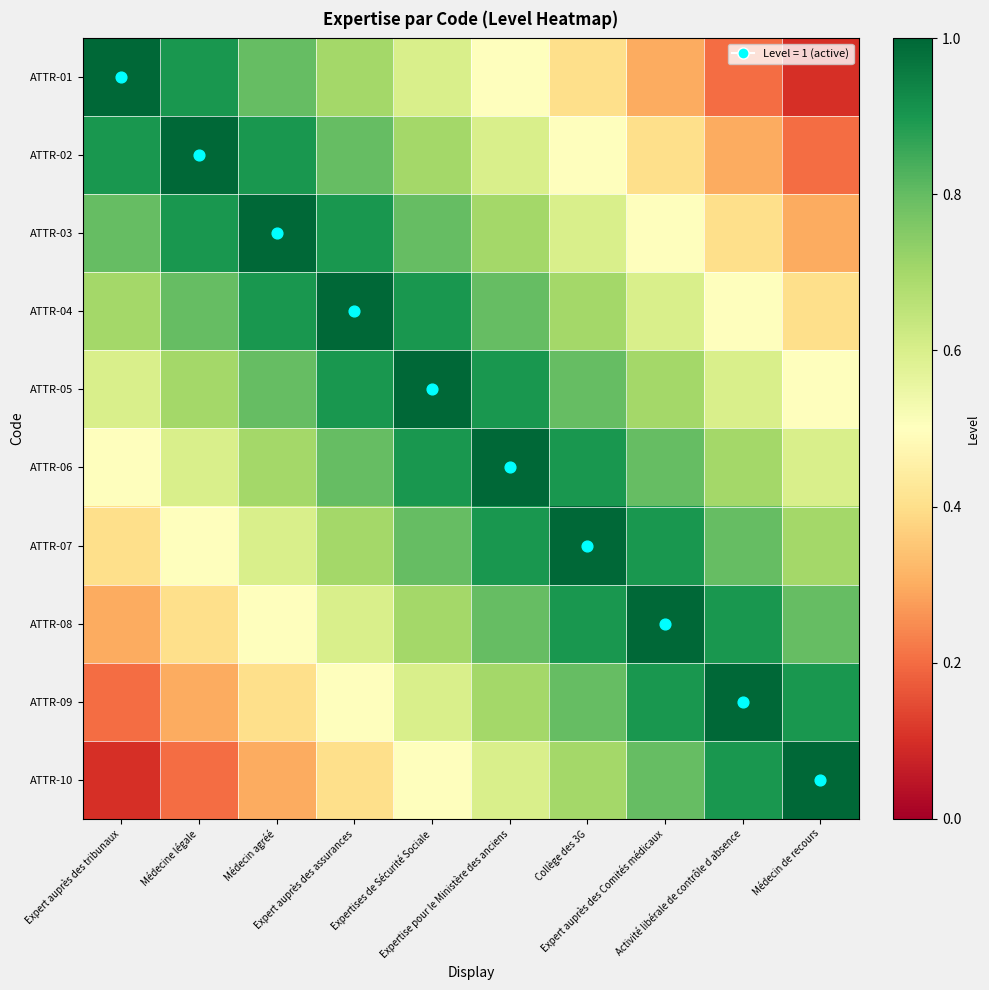

At Médecin de recours, list the series in order from largest to smallest.

ATTR-10, ATTR-09, ATTR-08, ATTR-07, ATTR-06, ATTR-05, ATTR-04, ATTR-03, ATTR-02, ATTR-01